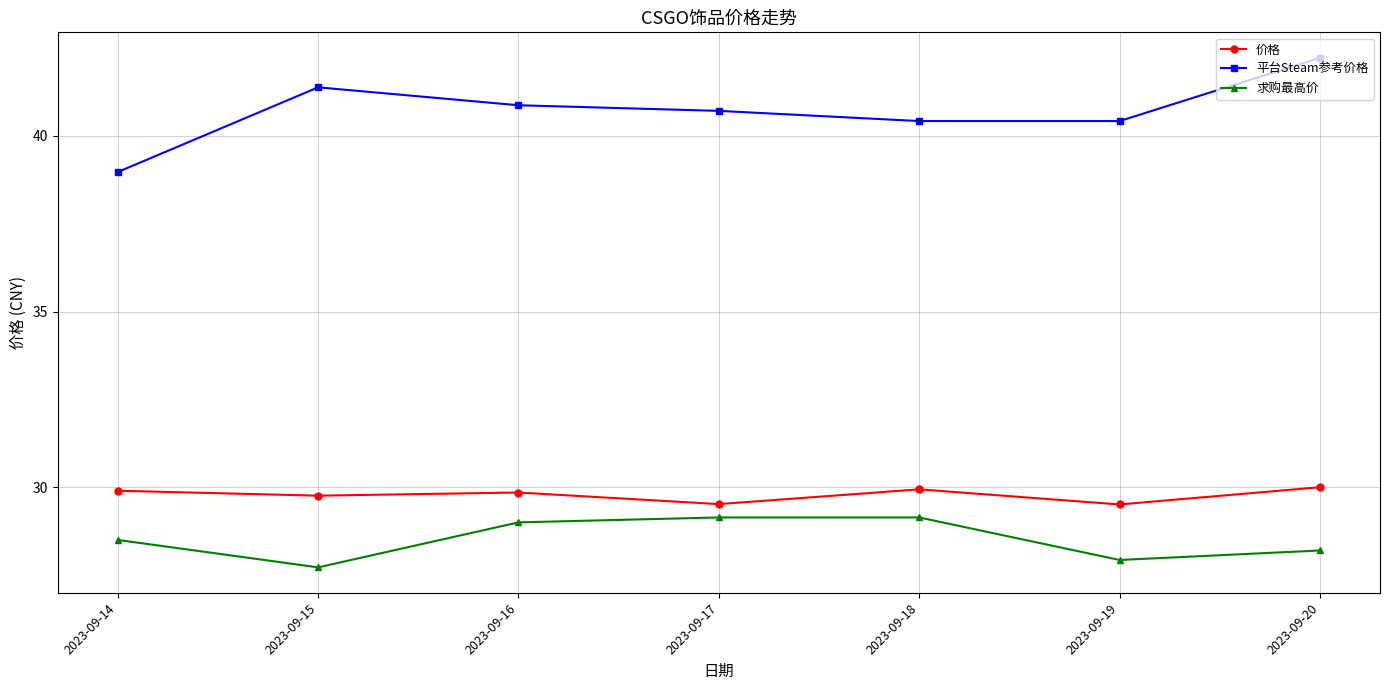

At which category does the chart reach its peak across all series?

2023-09-20